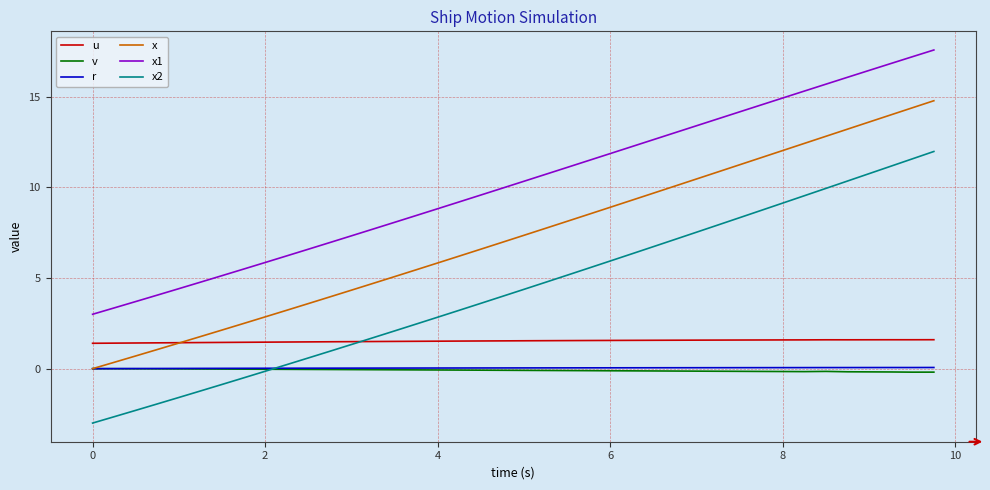

True or false: x1 and x2 intersect in this chart.

False